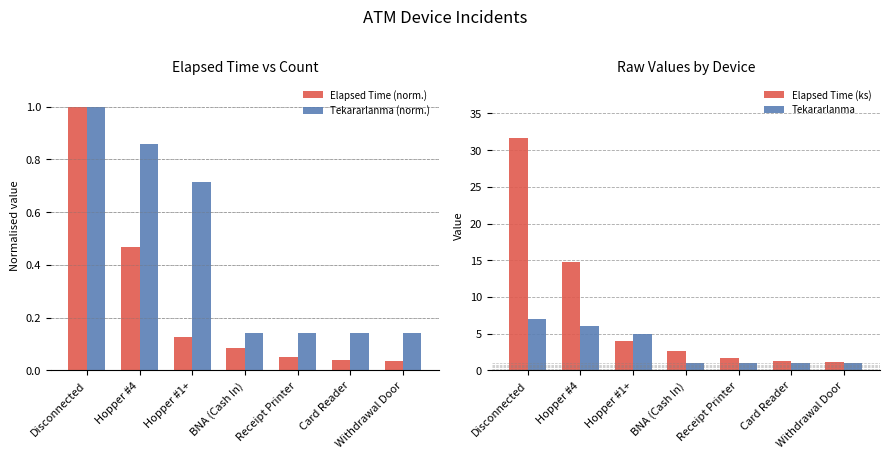

What is the spread (max minus min) of values at Receipt Printer?

1.6